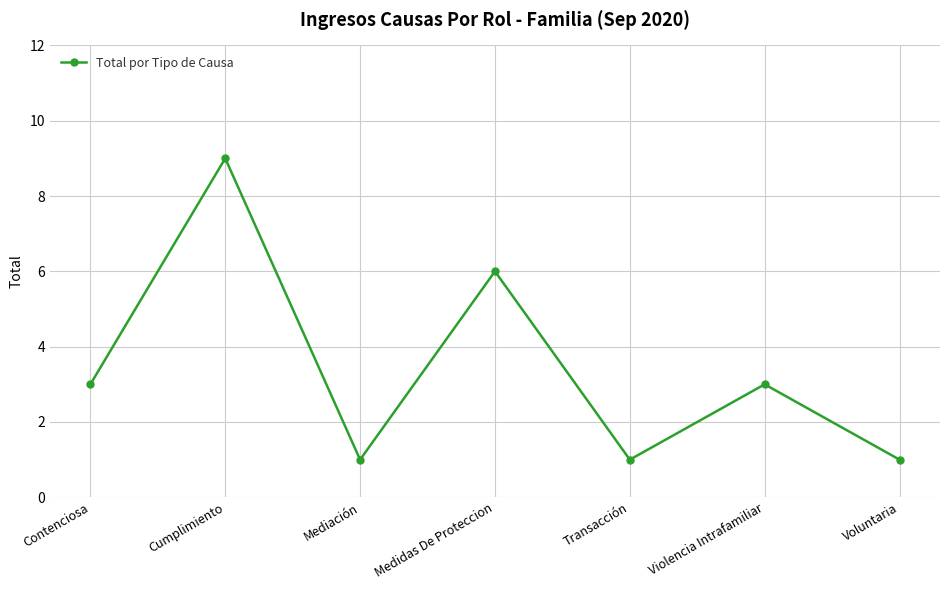

True or false: there are more than 1 points higher than both neighbors.

True